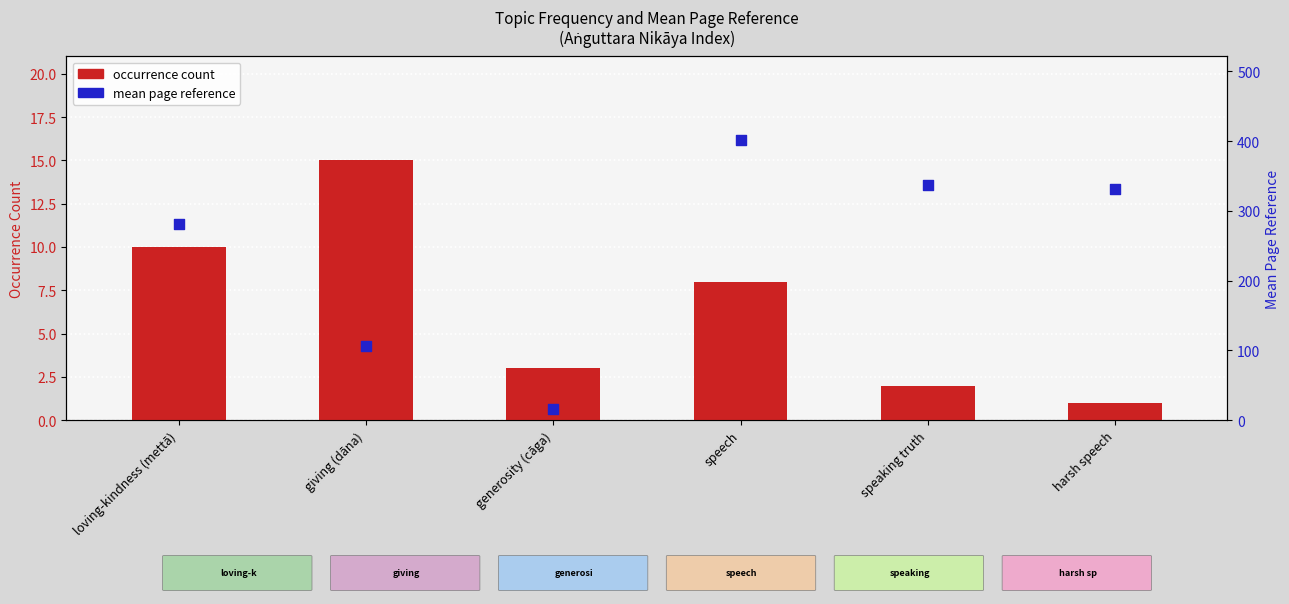

At how many categories does at least one series exceed 28?

5